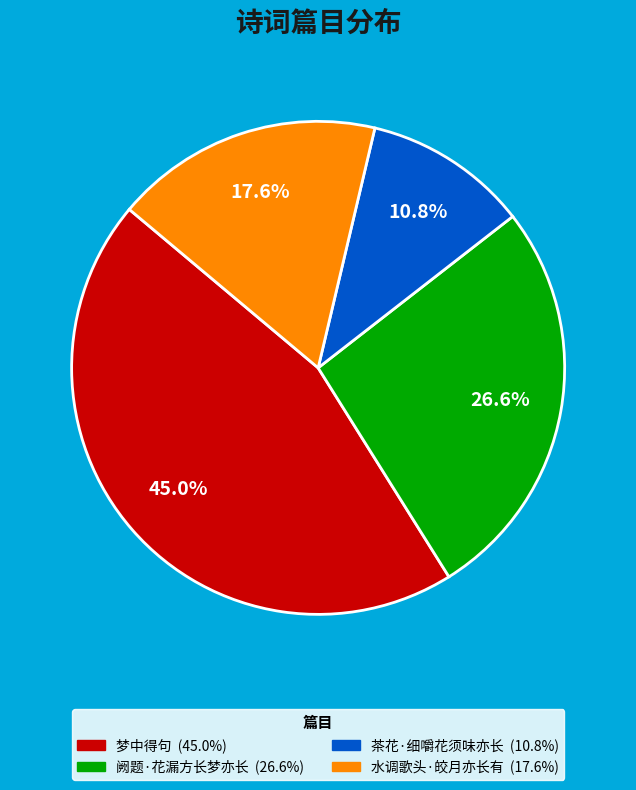

Is there a majority slice in this chart?

No